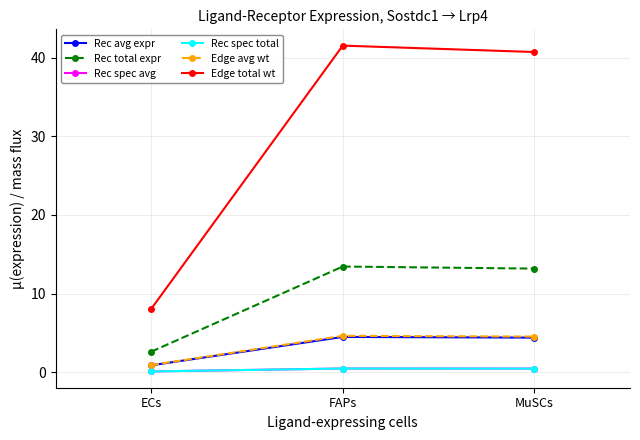

Reading left to right, transcribe all the data shown in this chart.

Rec avg expr: ECs=0.9	FAPs=4.5	MuSCs=4.4
Rec total expr: ECs=2.6	FAPs=13.4	MuSCs=13.2
Rec spec avg: ECs=0.1	FAPs=0.5	MuSCs=0.5
Rec spec total: ECs=0.1	FAPs=0.5	MuSCs=0.5
Edge avg wt: ECs=0.9	FAPs=4.6	MuSCs=4.5
Edge total wt: ECs=8.1	FAPs=41.5	MuSCs=40.7